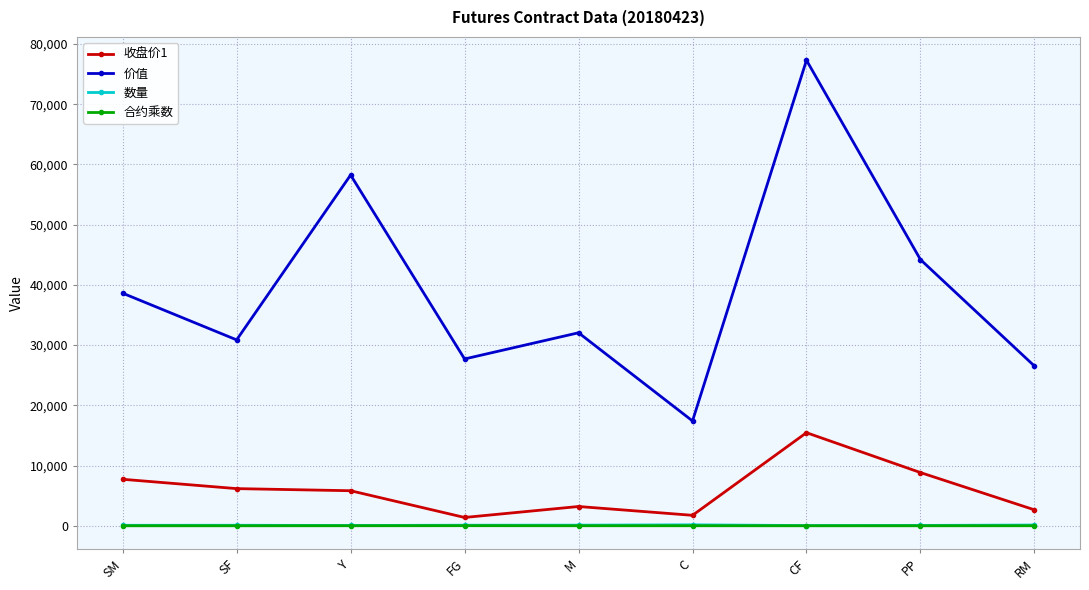

The value of 收盘价1 at SF is 11063. True or false?

False